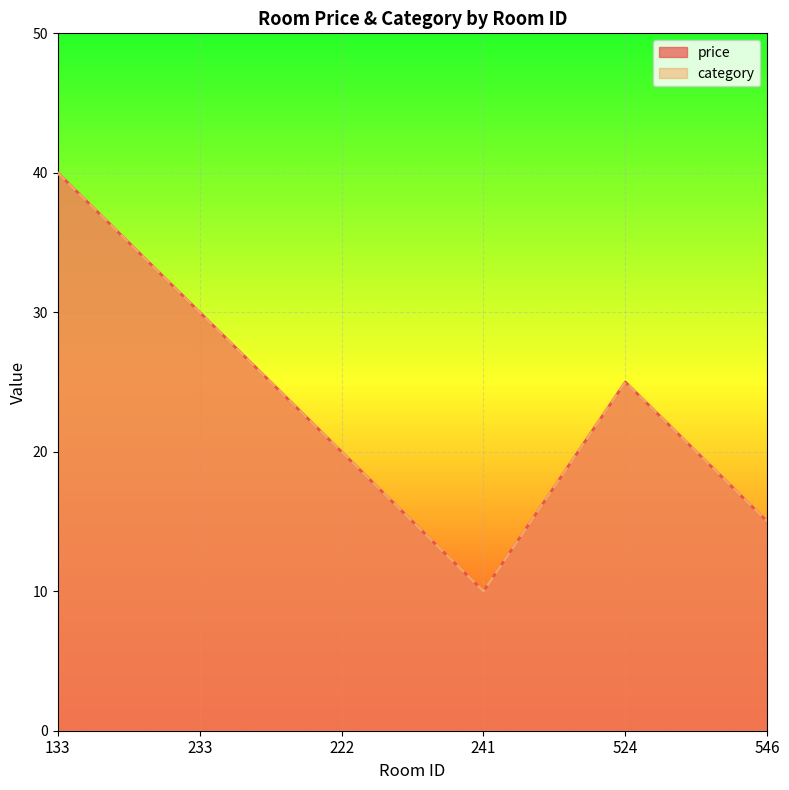

True or false: category has a value of 35 at 524.

False